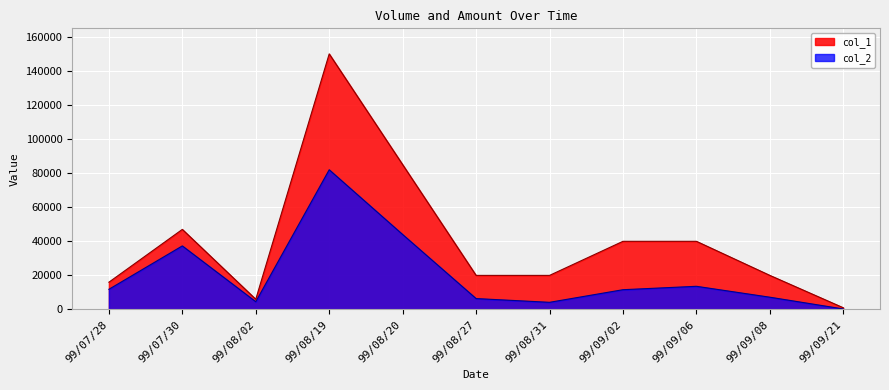

At 99/08/19, list the series in order from largest to smallest.

col_1, col_2